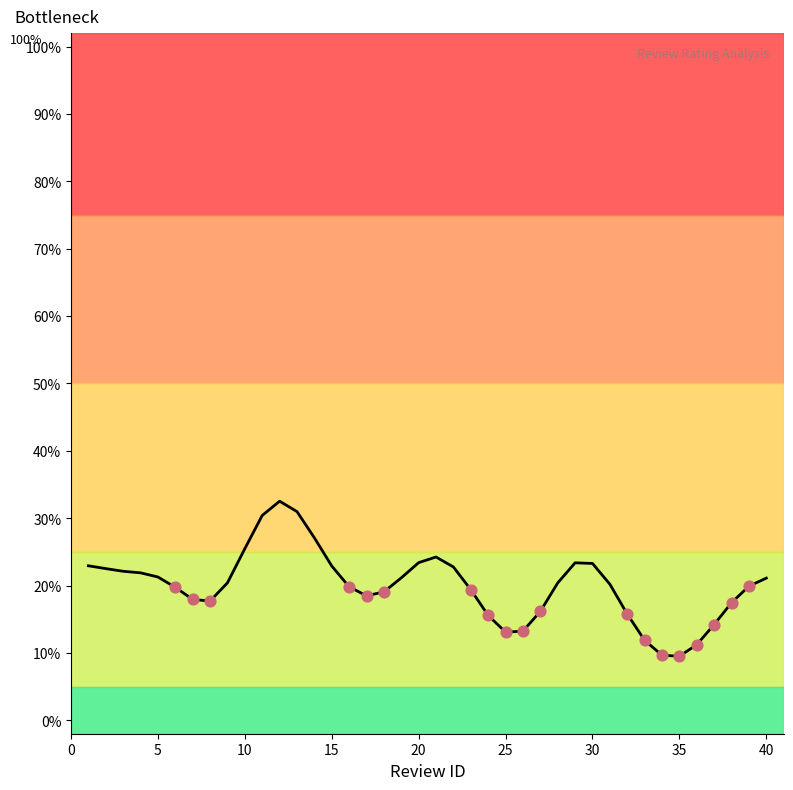

What is the smallest value displayed?

9.5